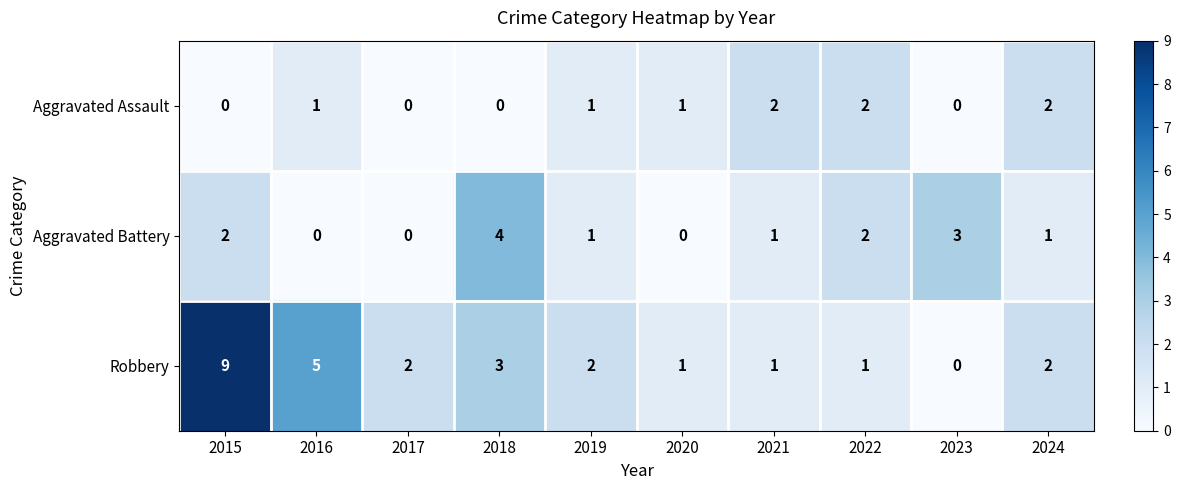

Reading right to left, extract all data points from this chart.

Aggravated Assault: 2024=2	2023=0	2022=2	2021=2	2020=1	2019=1	2018=0	2017=0	2016=1	2015=0
Aggravated Battery: 2024=1	2023=3	2022=2	2021=1	2020=0	2019=1	2018=4	2017=0	2016=0	2015=2
Robbery: 2024=2	2023=0	2022=1	2021=1	2020=1	2019=2	2018=3	2017=2	2016=5	2015=9